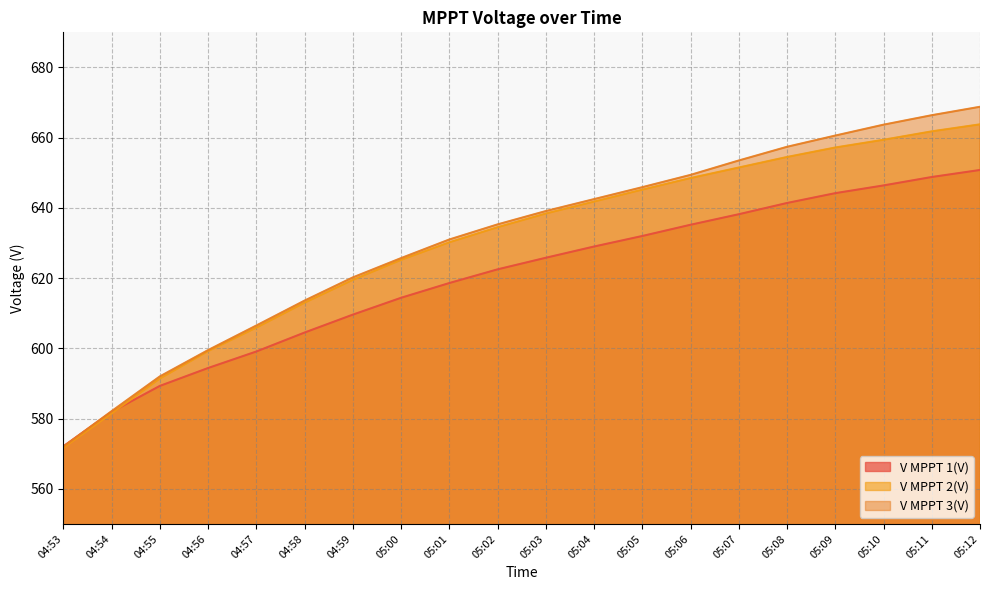

The V MPPT 3(V) series shows 663.7 at 05:10. True or false?

True